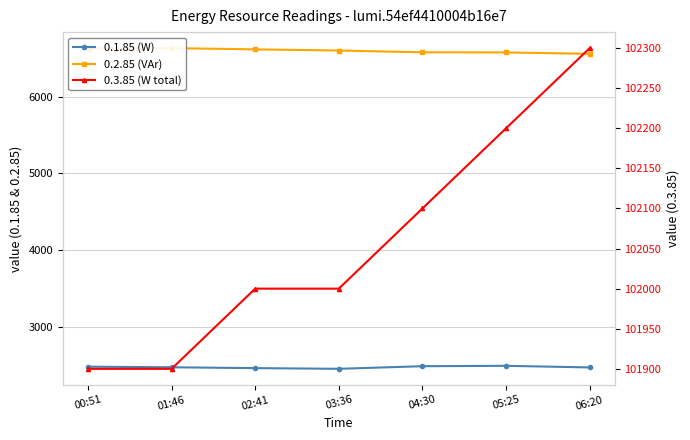

What is the spread (max minus min) of values at 04:30?

99610